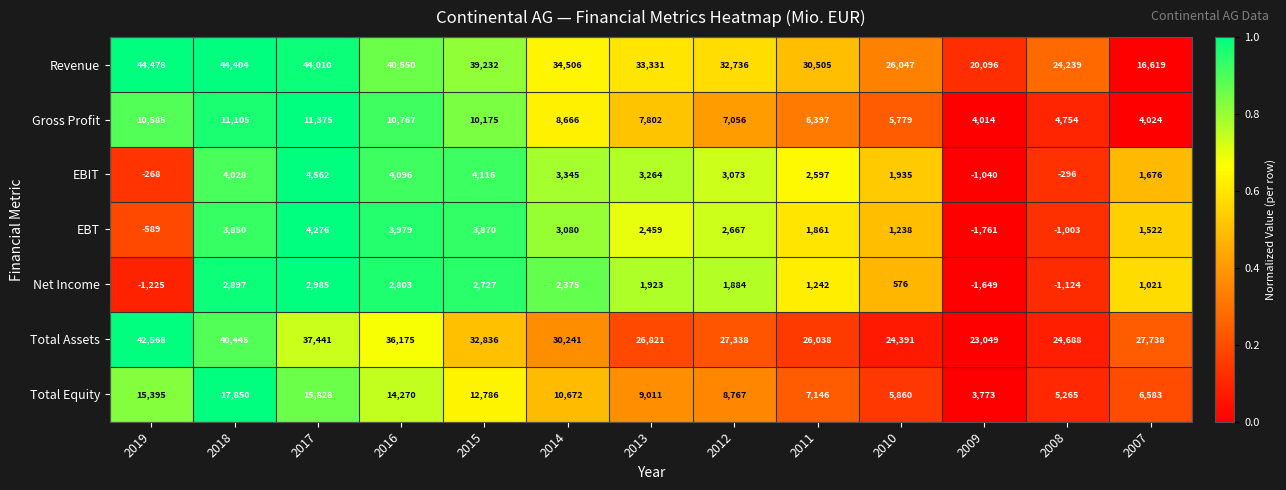

True or false: Total Equity has a value of 5102 at 2009.

False